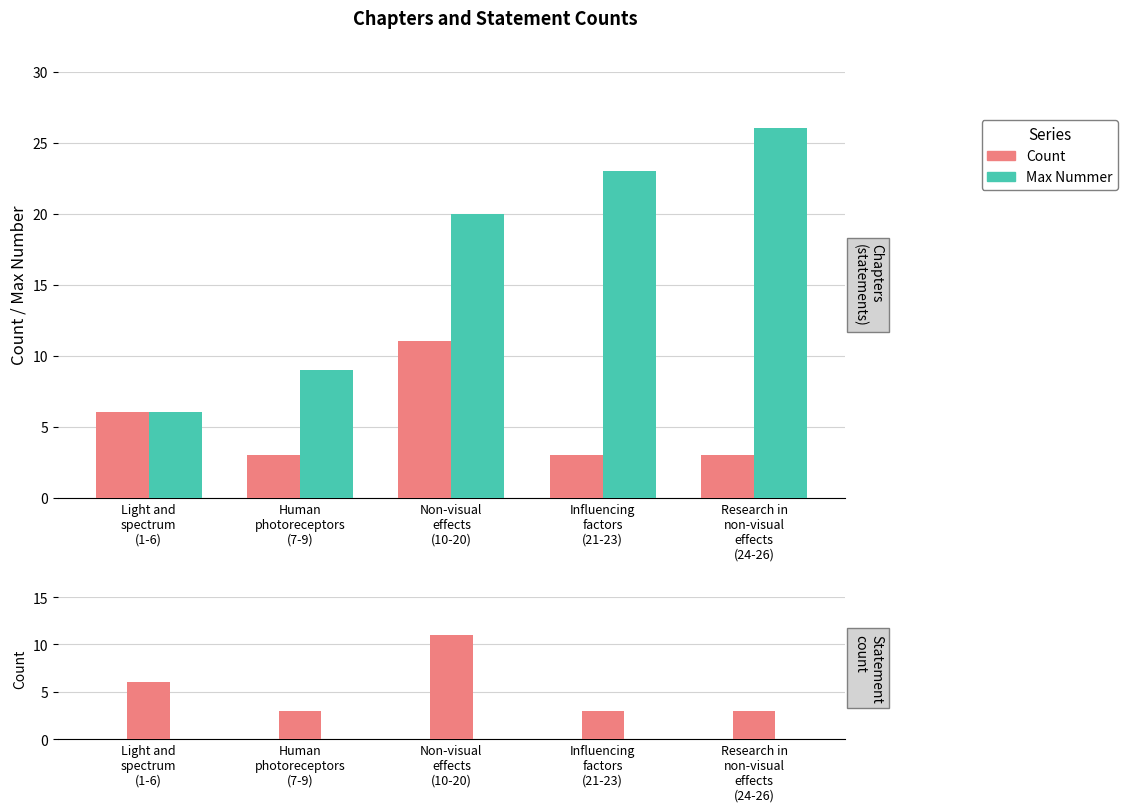

At how many categories does at least one series exceed 9?

3